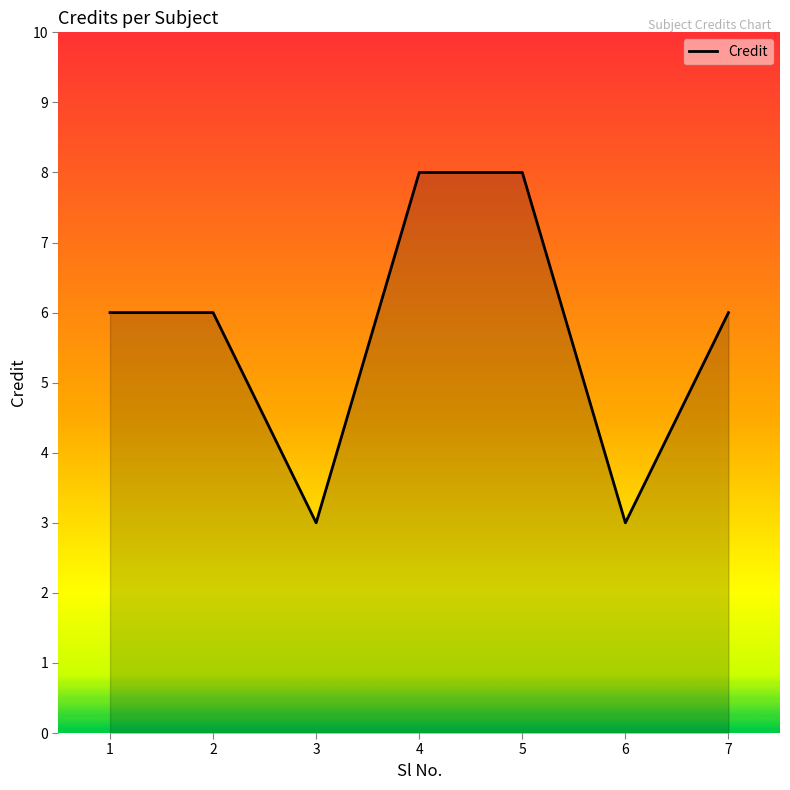

What is the change in value from 5 to 6?

-5